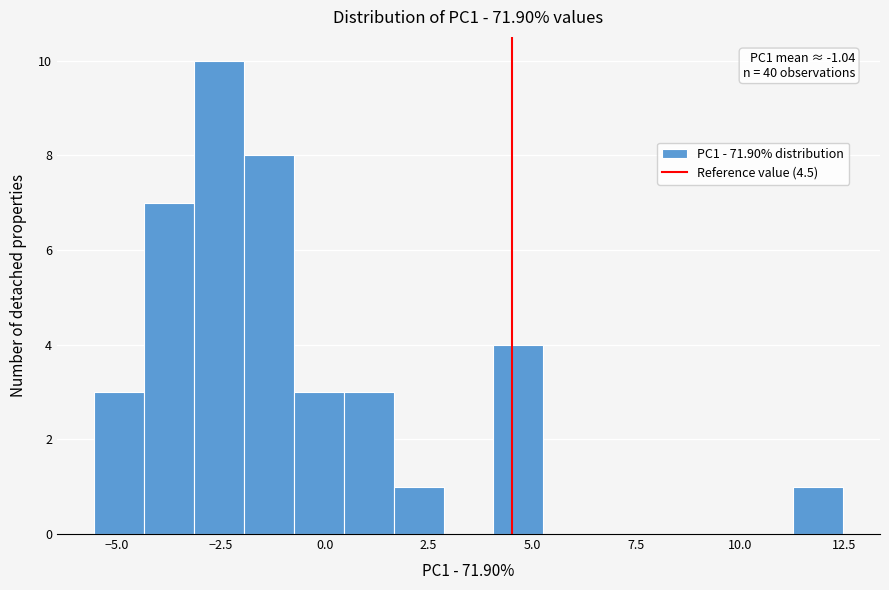

Read against the x-axis, roughly where is the centre of the tallest bar?

-2.5